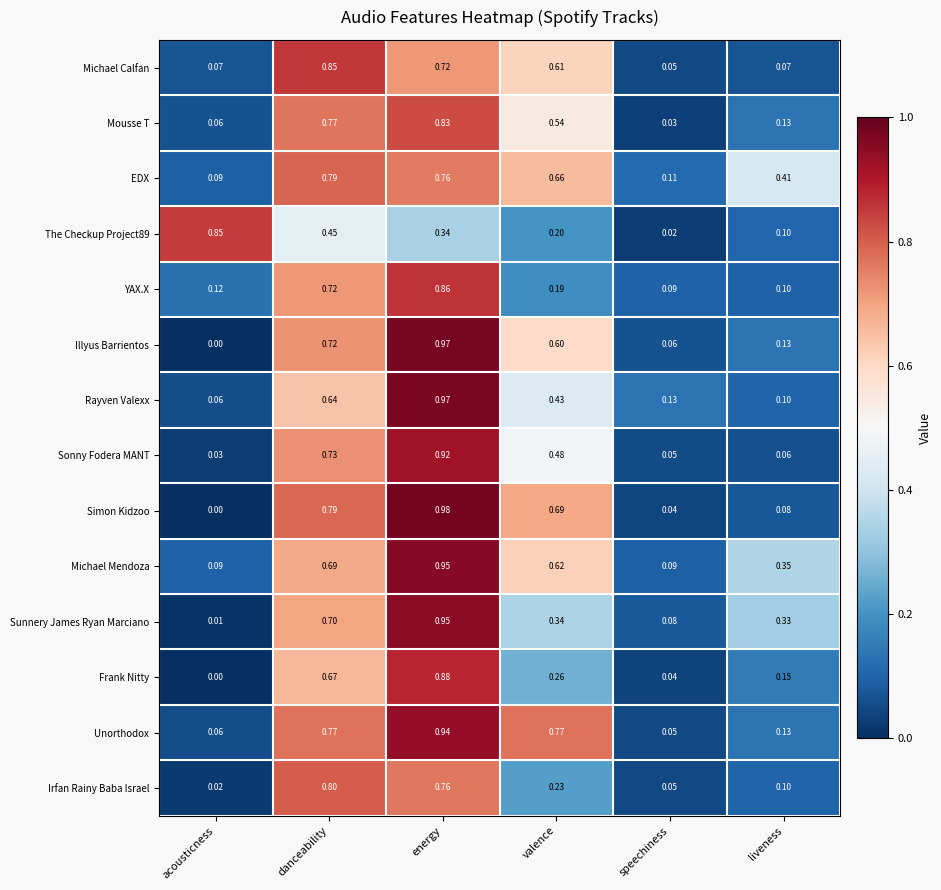

Which series has the largest total across all categories?

EDX